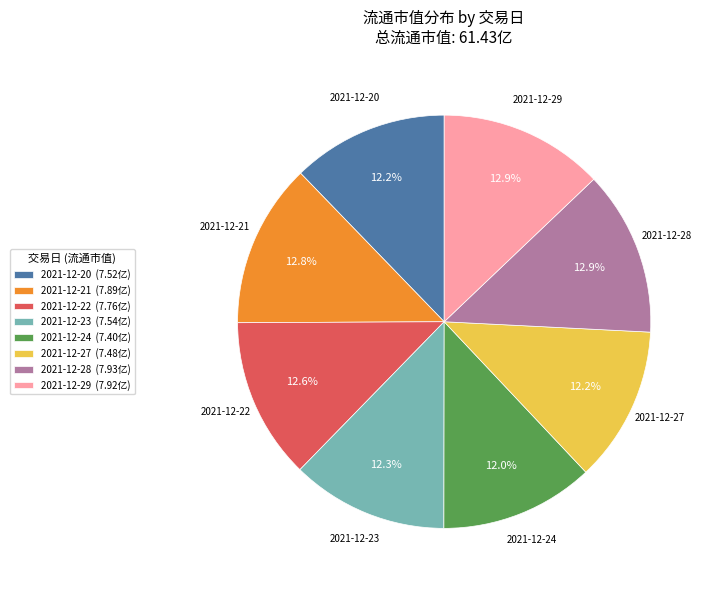

Is the sum of 2021-12-22 and 2021-12-21 greater than half?

No